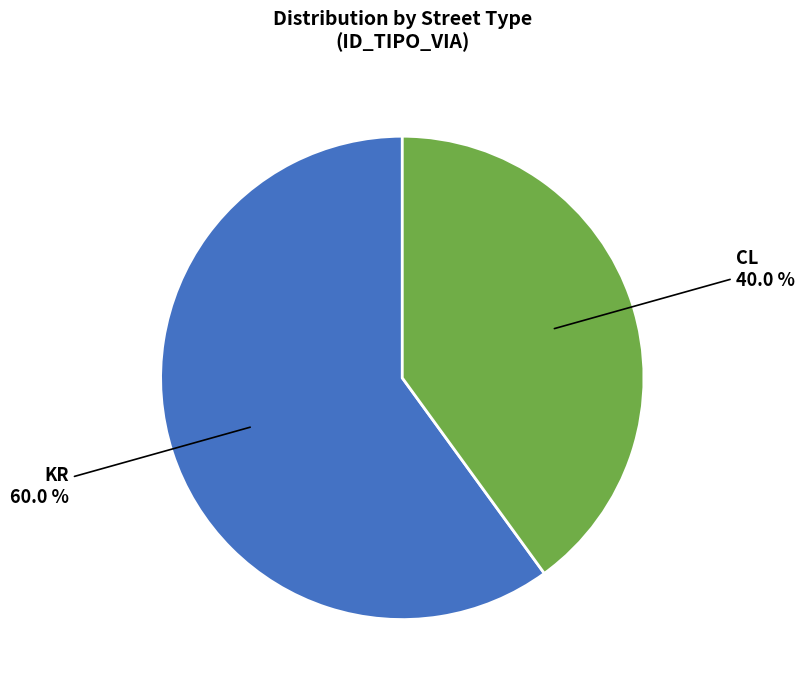

How many segments does this pie chart have?

2